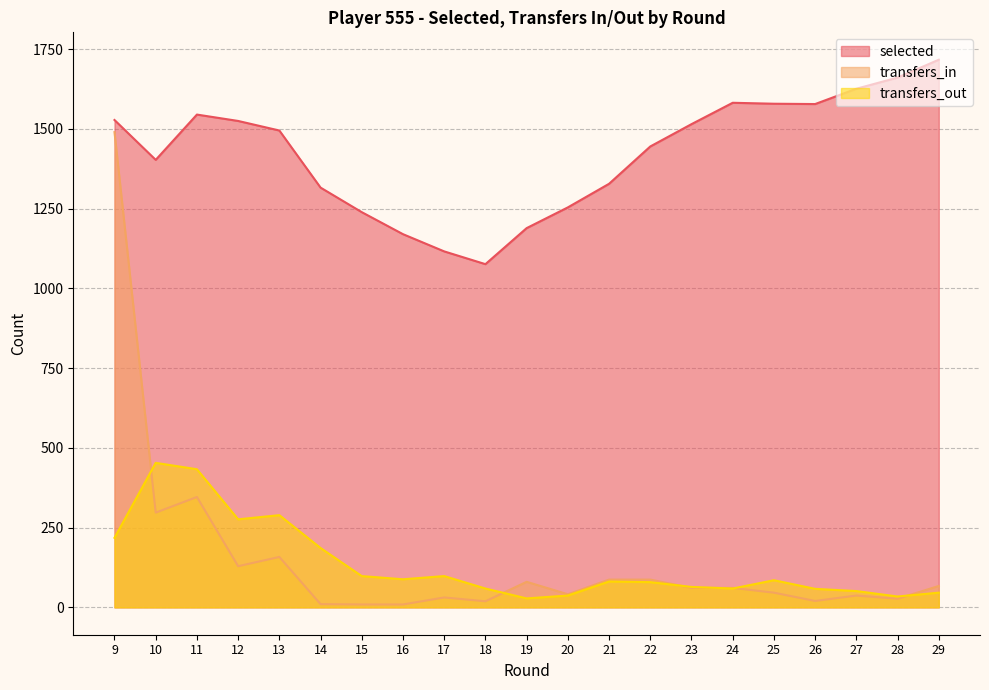

What is the total value across all series at 26?

1656